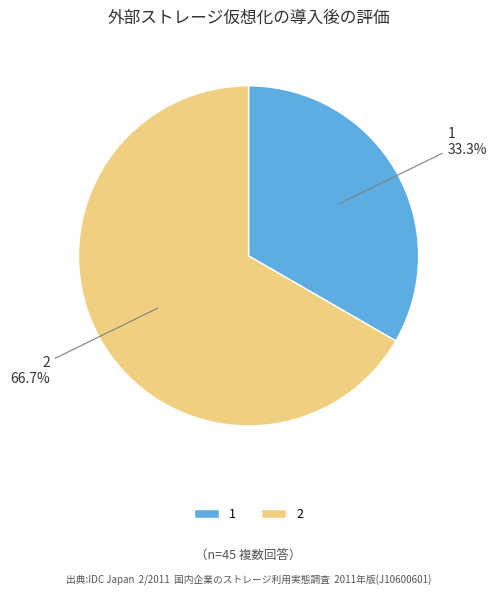

Is the sum of 2 and 1 greater than half?

Yes